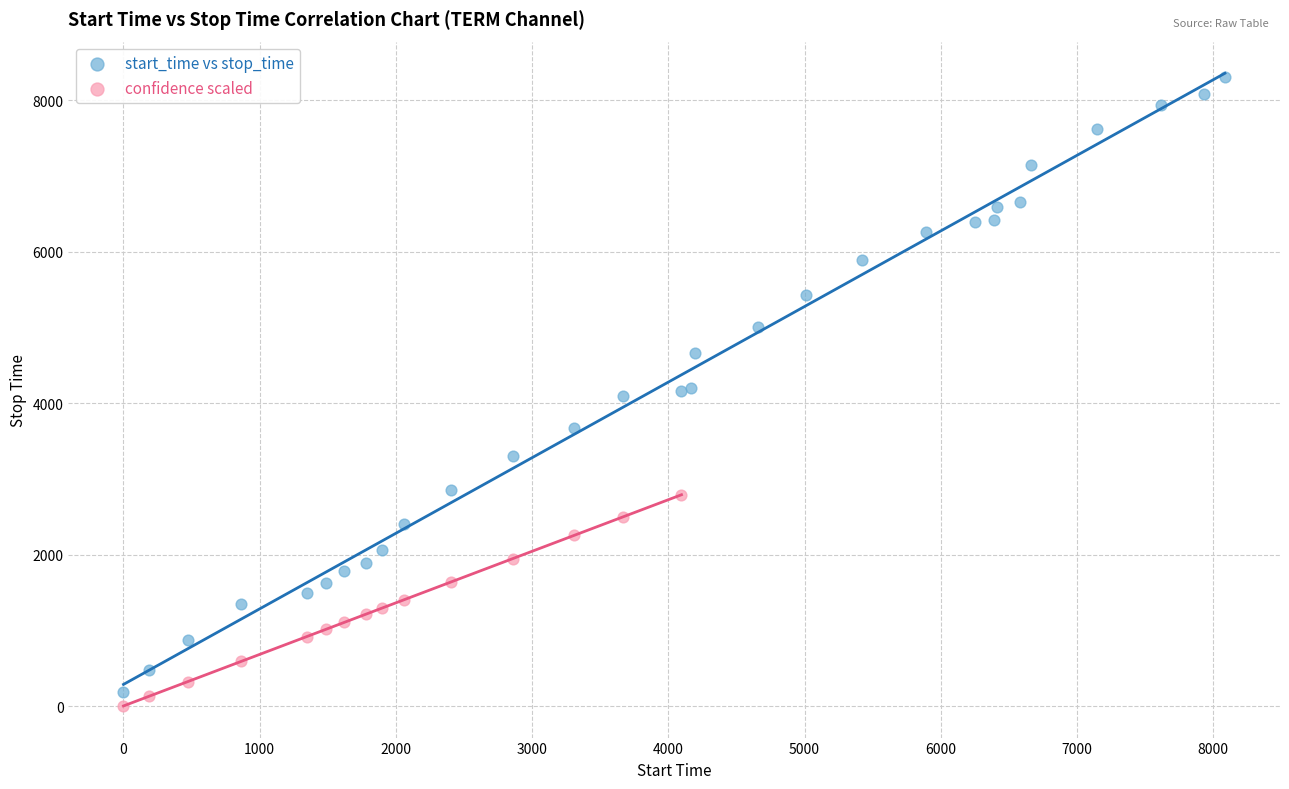

Which series contains the highest Y value?

start_time vs stop_time